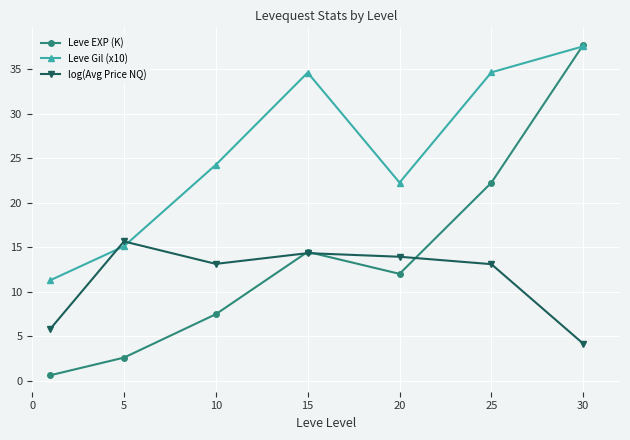

How many data points does each series have?

7